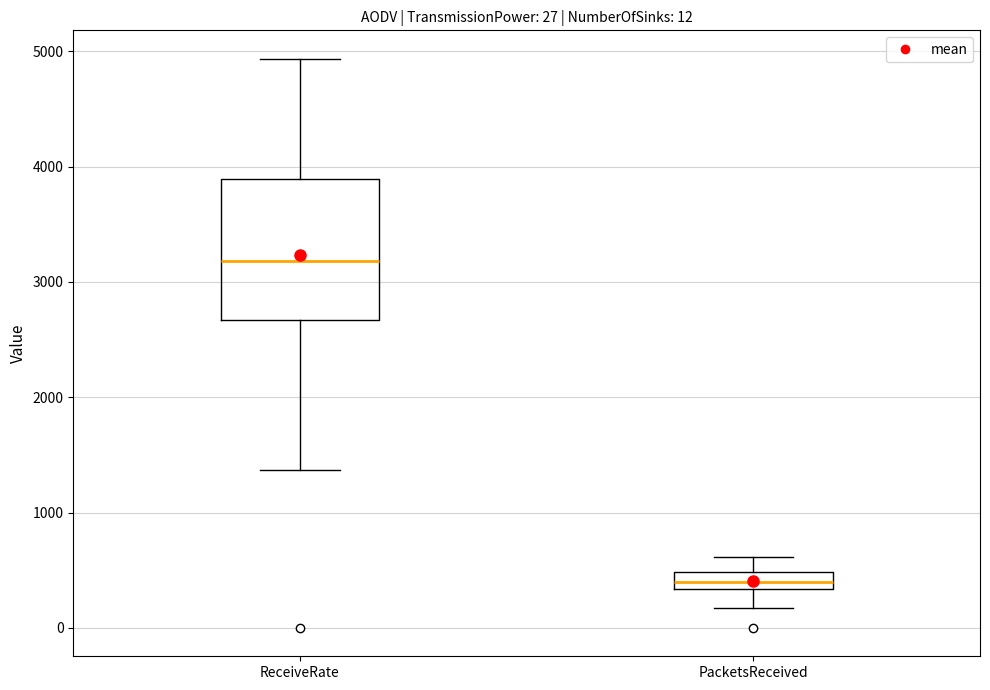

Which box's median line is the highest?

ReceiveRate